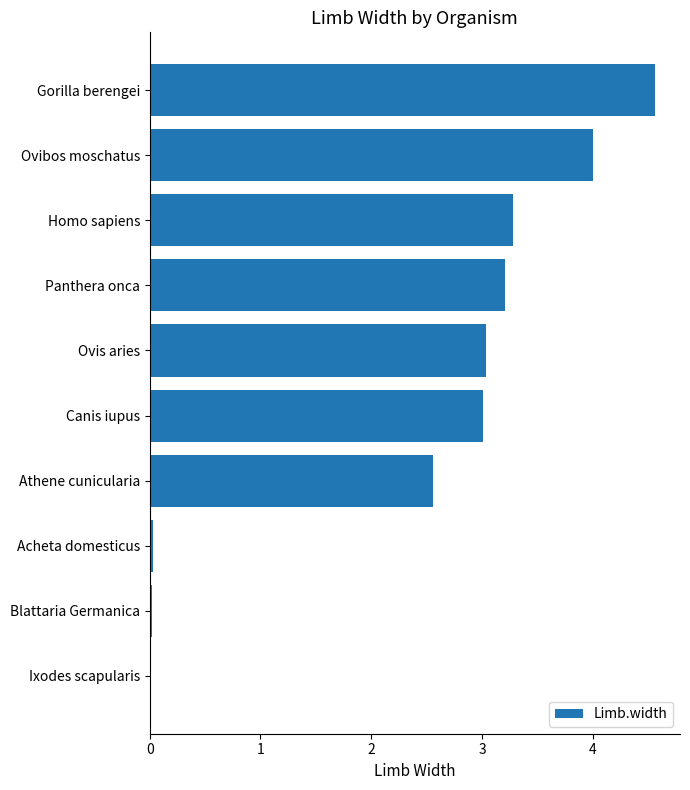

What is the greatest value displayed?

4.6